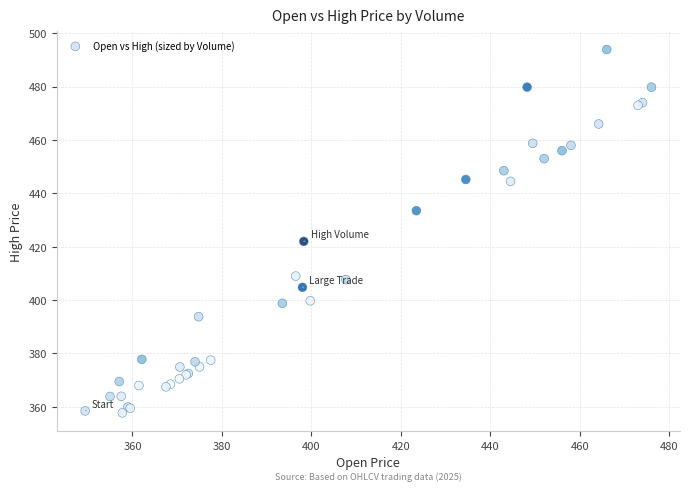

What Y value in the scatter plot is closest to 425?

422.0